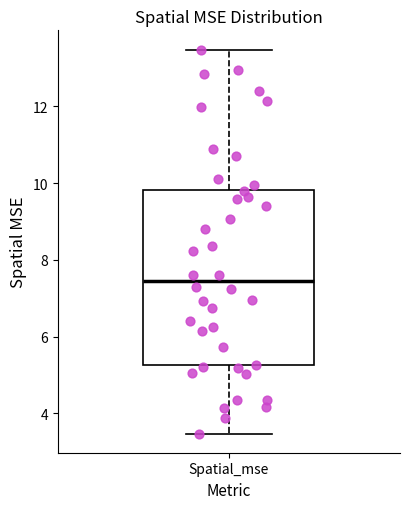

Read this box plot against the y-axis: the position of the median line, the range covered by the box, and the ends of both whiskers. The values are not printed on the chart, so give them approximately, as read against the axis.

median 7.4, box 5.2 to 9.8, whiskers 3.4 to 13.4